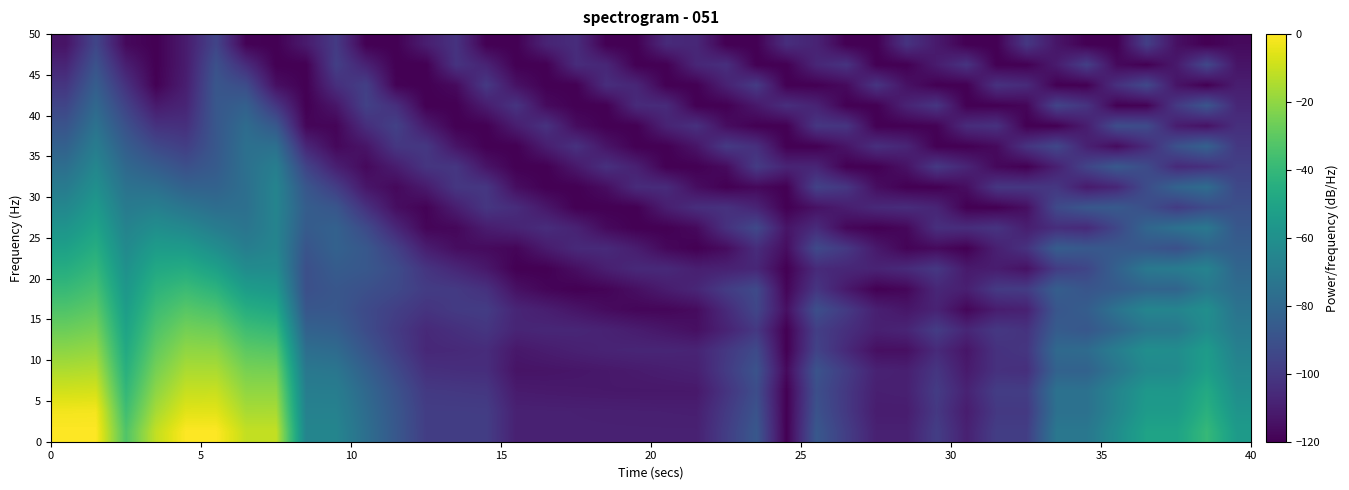

How many series are shown in this chart?

20